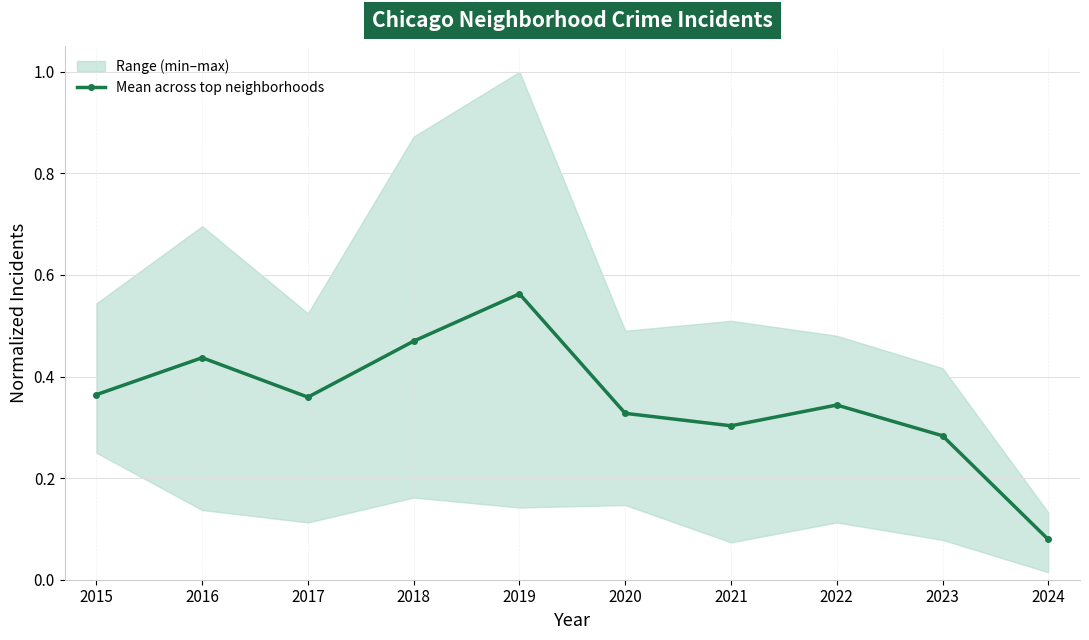

List the labels in order of value, smallest first.

2024, 2023, 2021, 2020, 2022, 2017, 2015, 2016, 2018, 2019